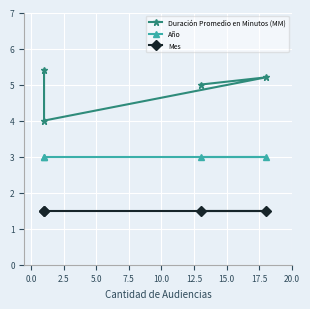

How many categories are shown in the chart?

4